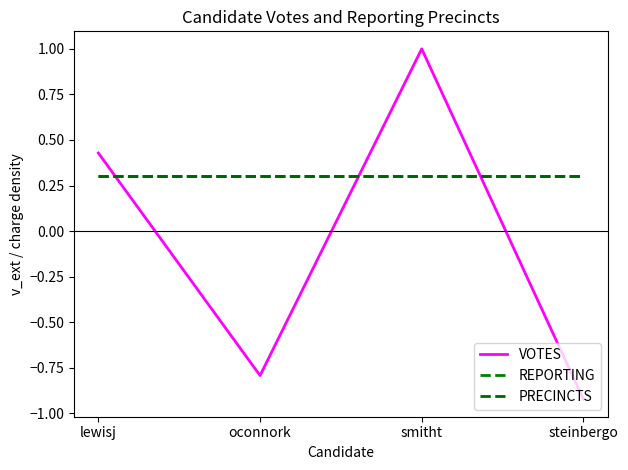

How many lines are shown in the chart?

3